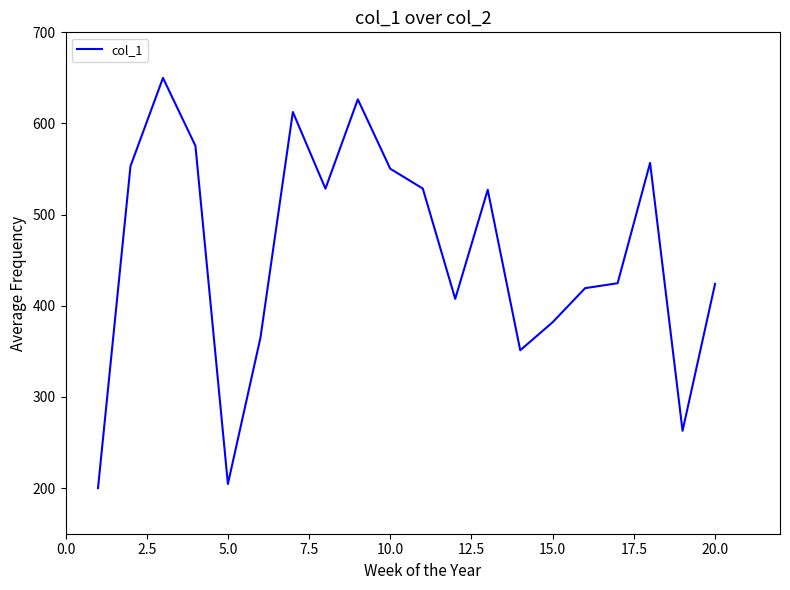

What is the difference between the maximum and minimum values?

450.0